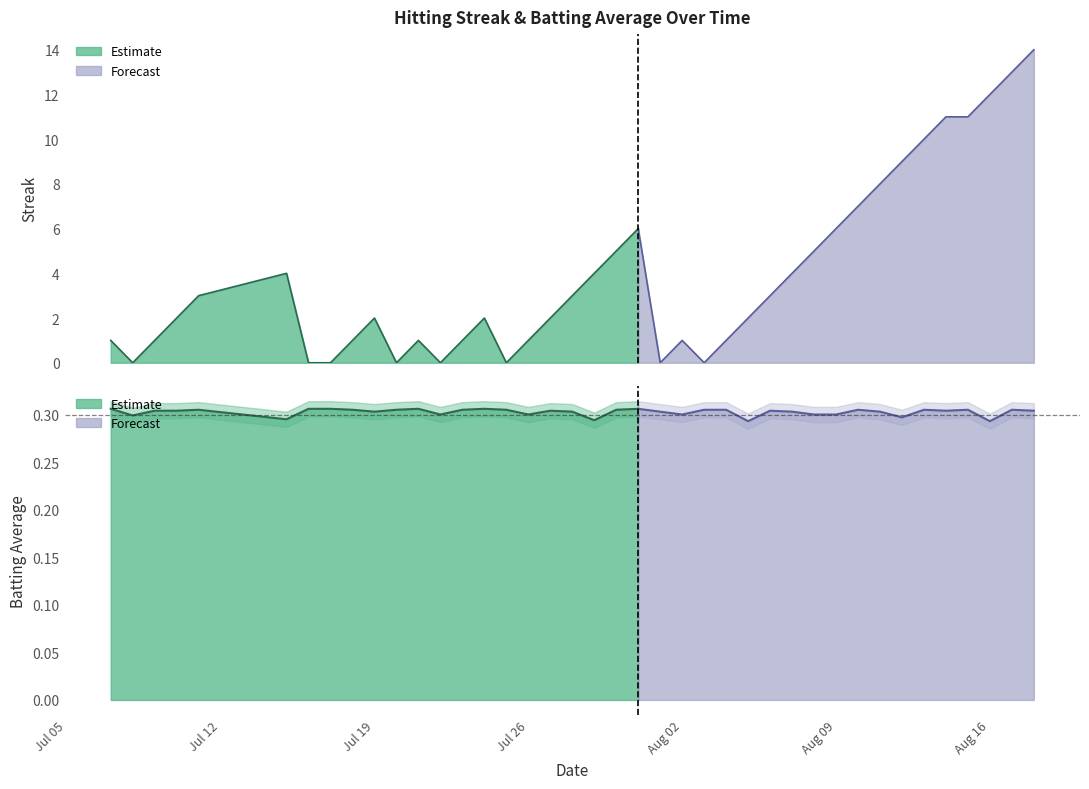

What is the highest value of the Batting Average1 series?

0.3